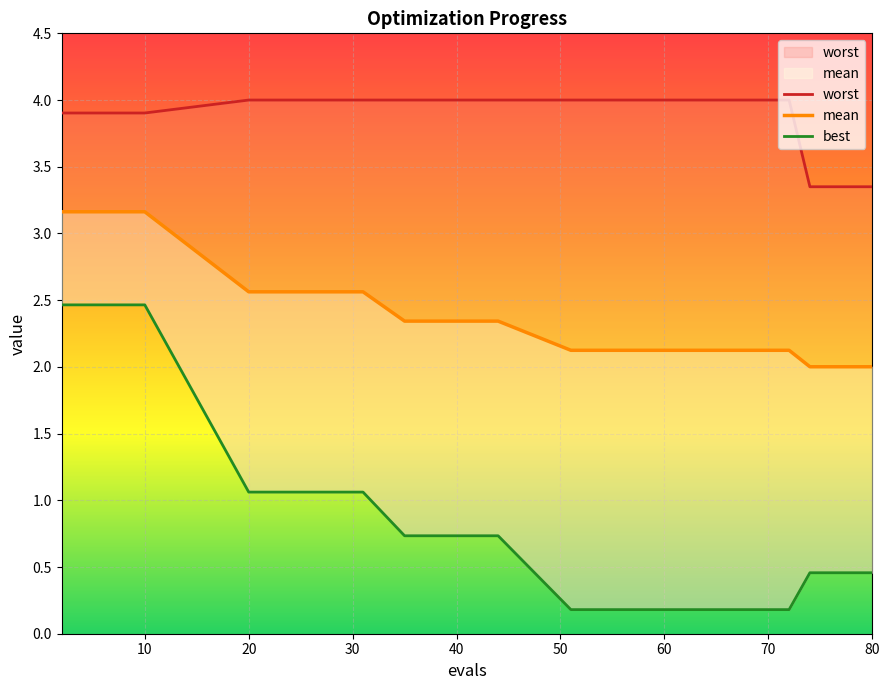

What is the smallest value displayed?

0.2